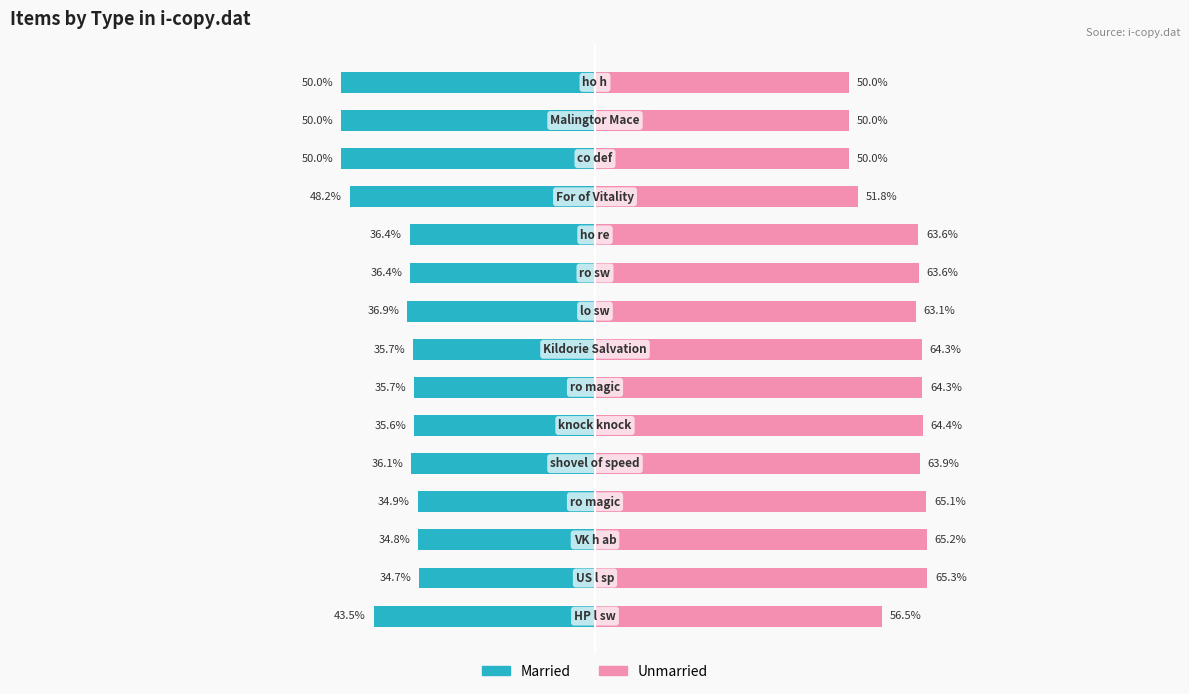

Rank the series by their average value, from lowest to highest.

Married, Unmarried